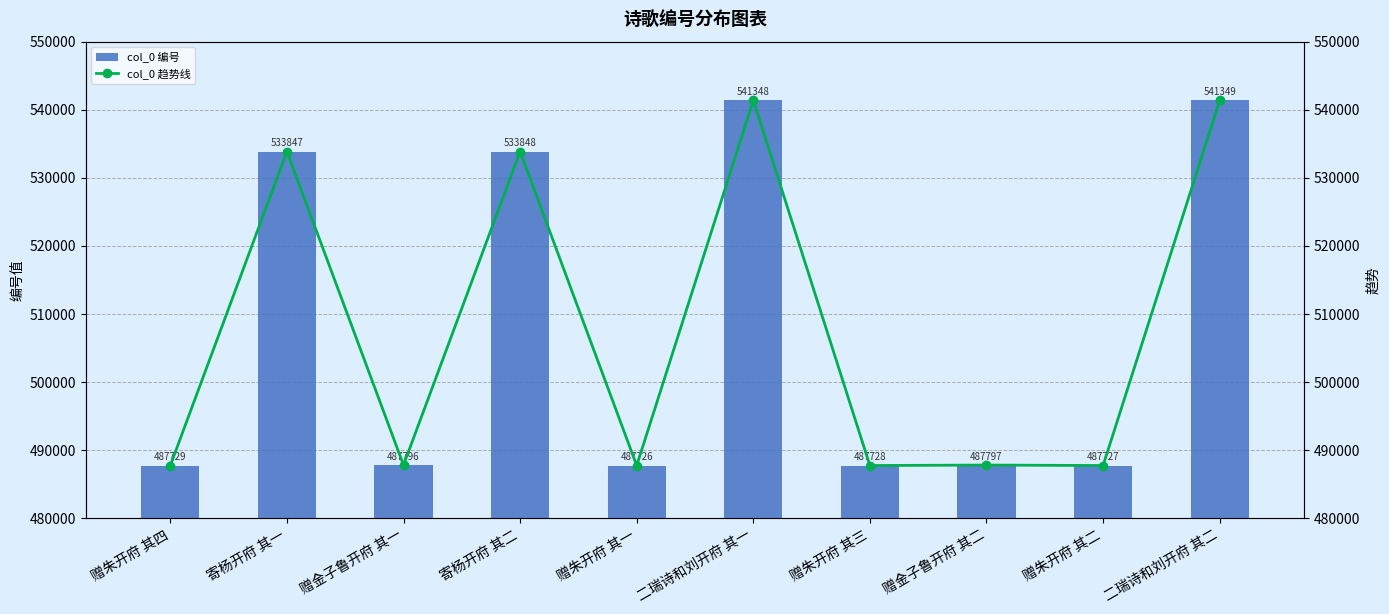

Reading left to right, list all the values displayed in this chart.

col_0 编号: 487729	533847	487796	533848	487726	541348	487728	487797	487727	541349
col_0 趋势线: 487729	533847	487796	533848	487726	541348	487728	487797	487727	541349